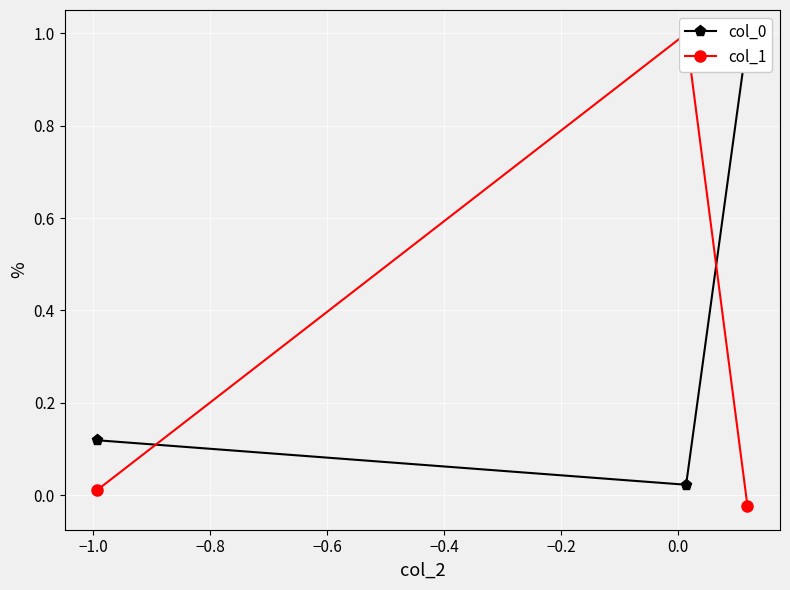

Reading left to right, transcribe all the data shown in this chart.

col_0: 0.1	0.0	1.0
col_1: 0.0	1.0	-0.0